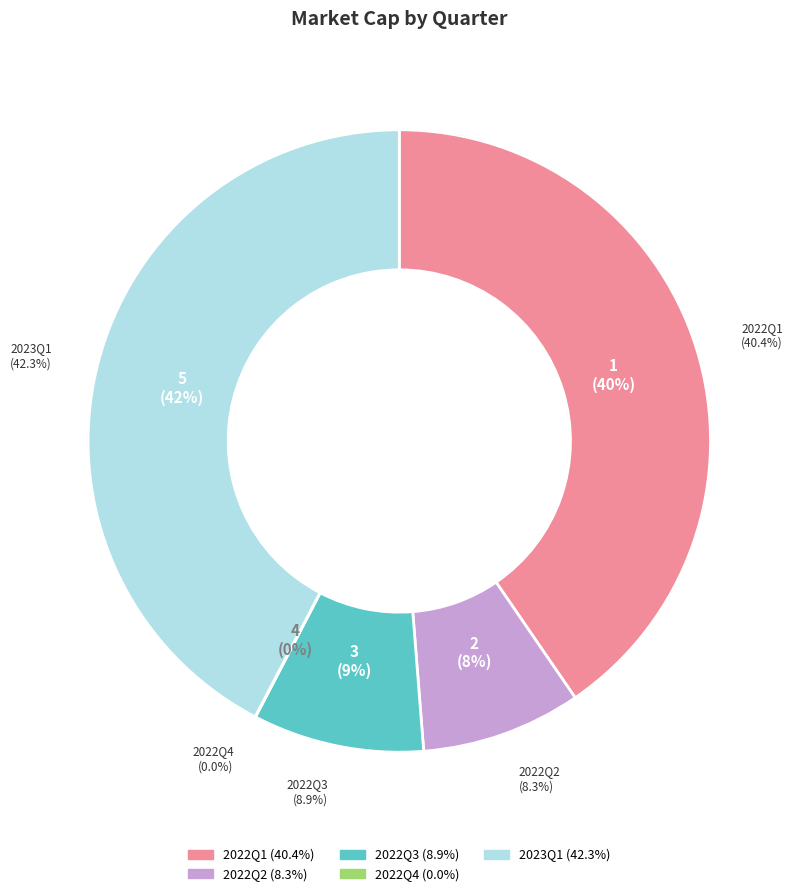

Is there any slice that represents more than half of the pie?

No